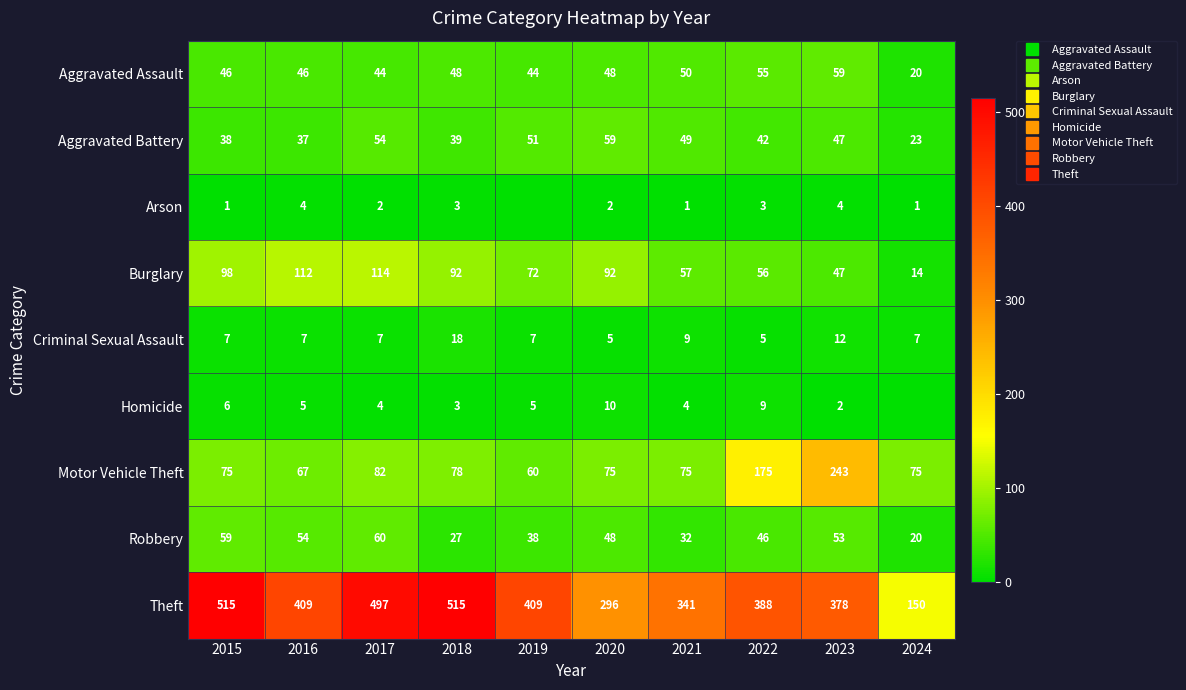

Is it true that Aggravated Battery equals 13 at 2021?

False